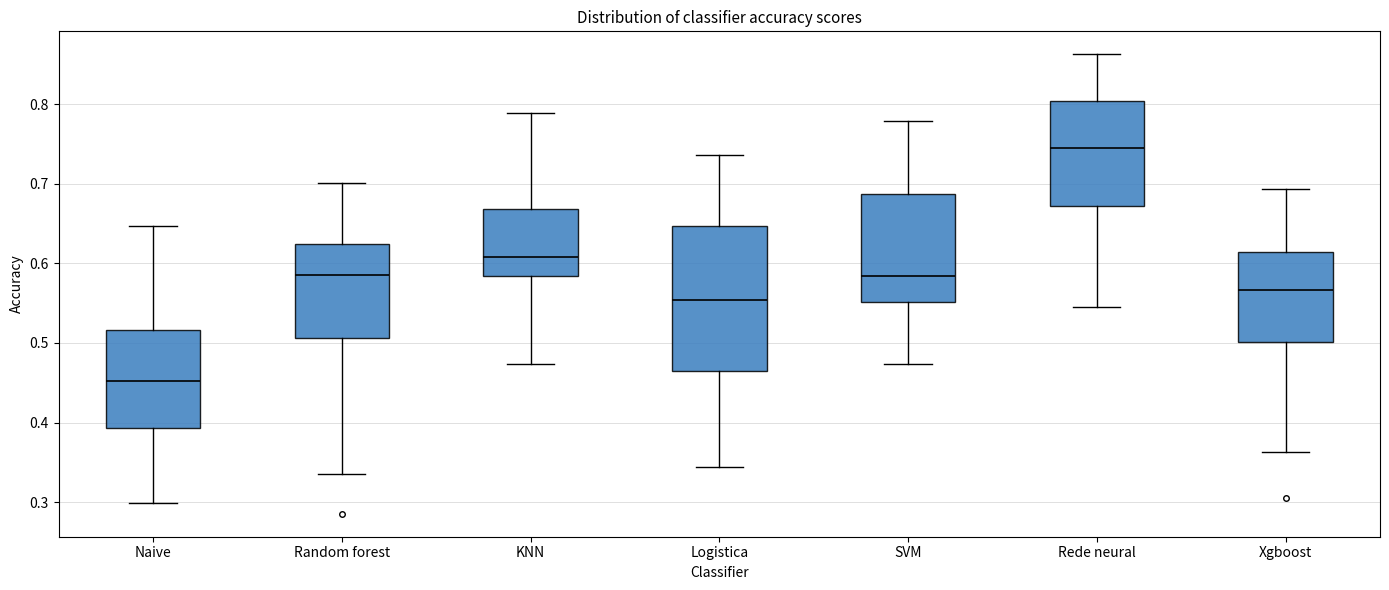

Comparing the boxes themselves (not the whiskers), which one is the tallest?

Logistica